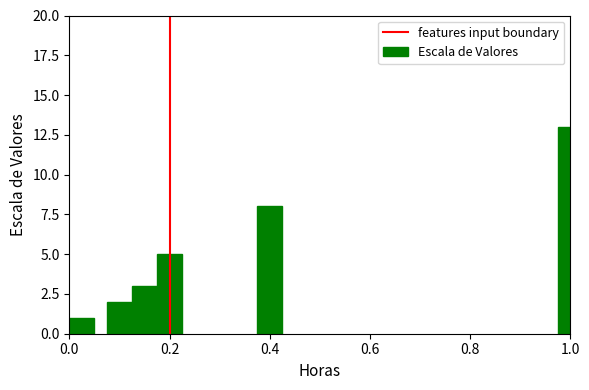

What is the sum of all values?

32